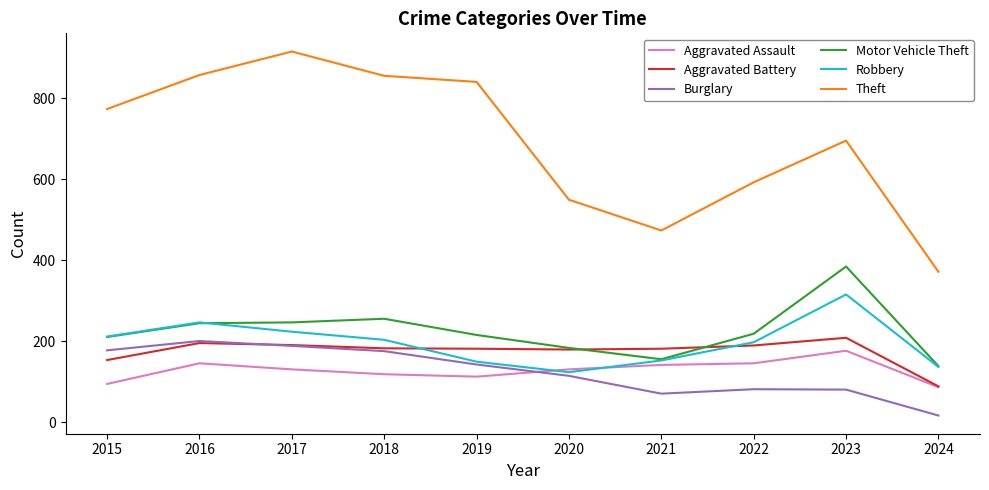

What is the difference between the highest and lowest values at 2015?

679